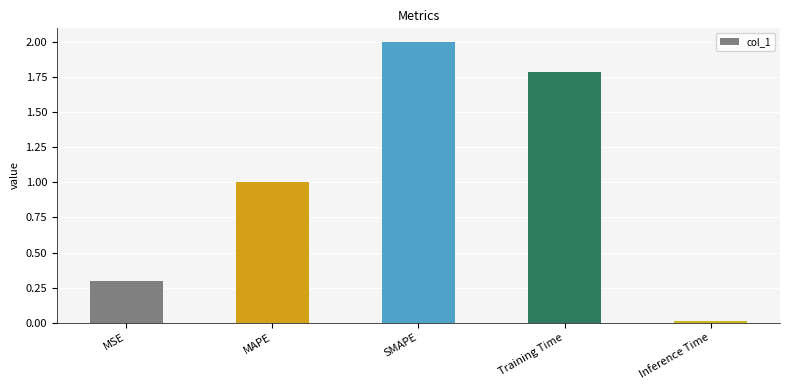

How many series are shown in this chart?

1